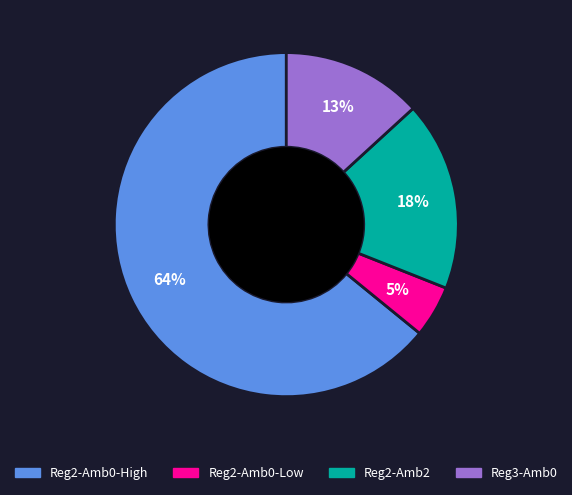

Which slice is the largest?

Reg2-Amb0-High